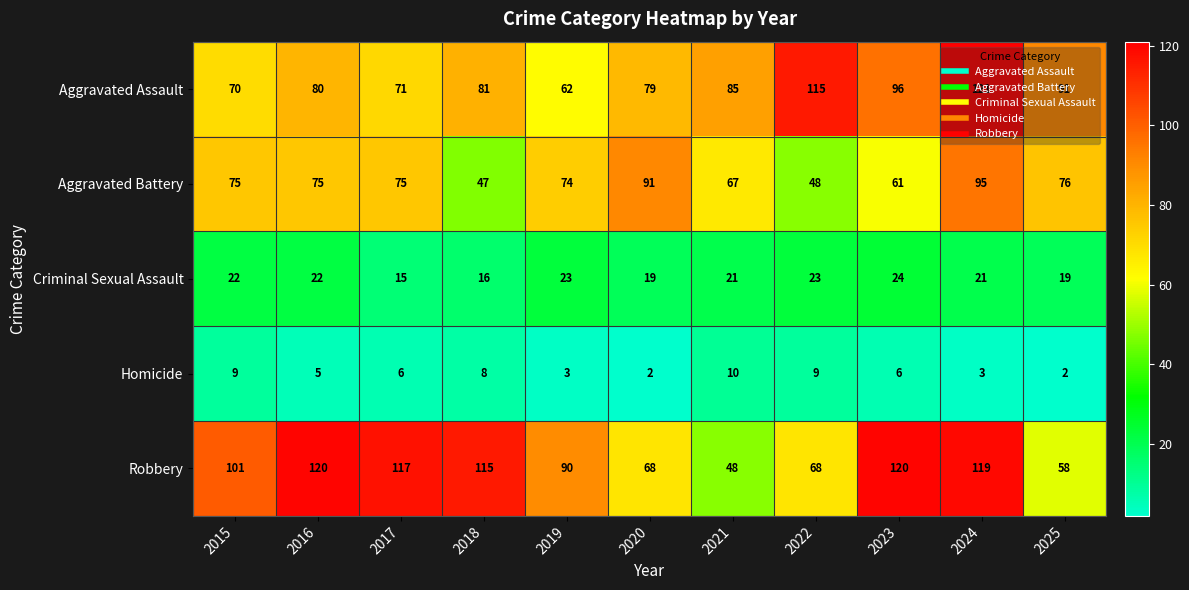

Count the Criminal Sexual Assault values in the range 19 to 23.

8